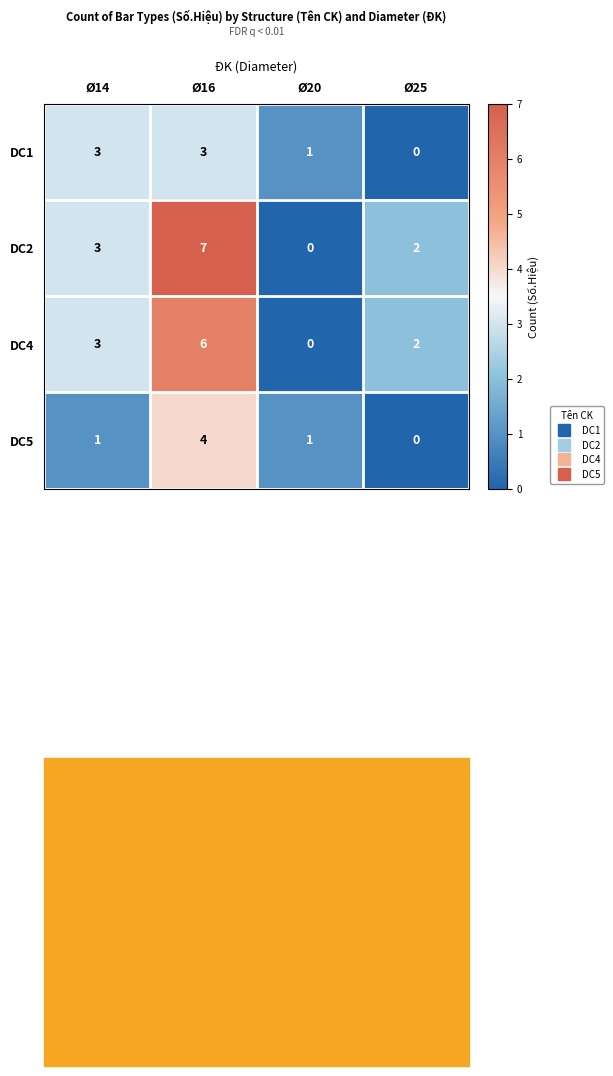

At which label does DC5 reach its minimum?

Ø25